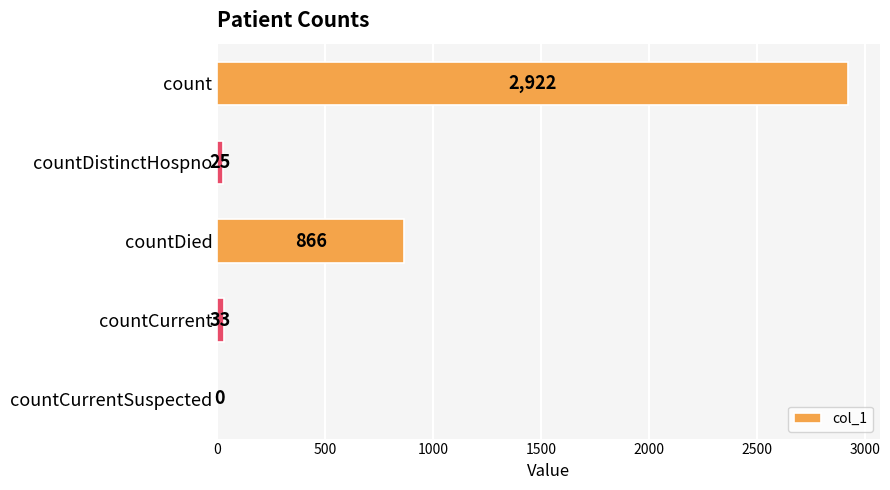

What is the sum of all values?

3846